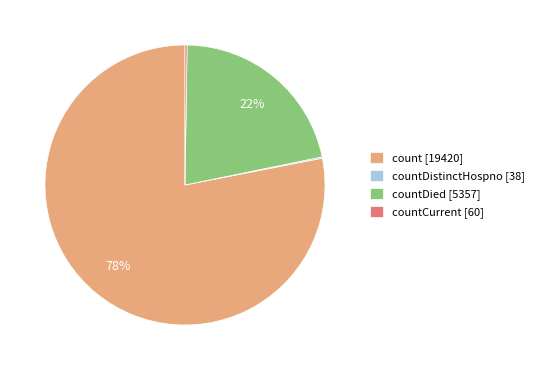

Which category has the biggest portion of the pie?

count [19420]